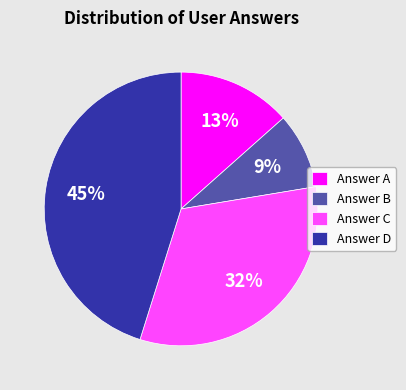

What is the ratio of the value at Answer A to the value at Answer D?

0.3